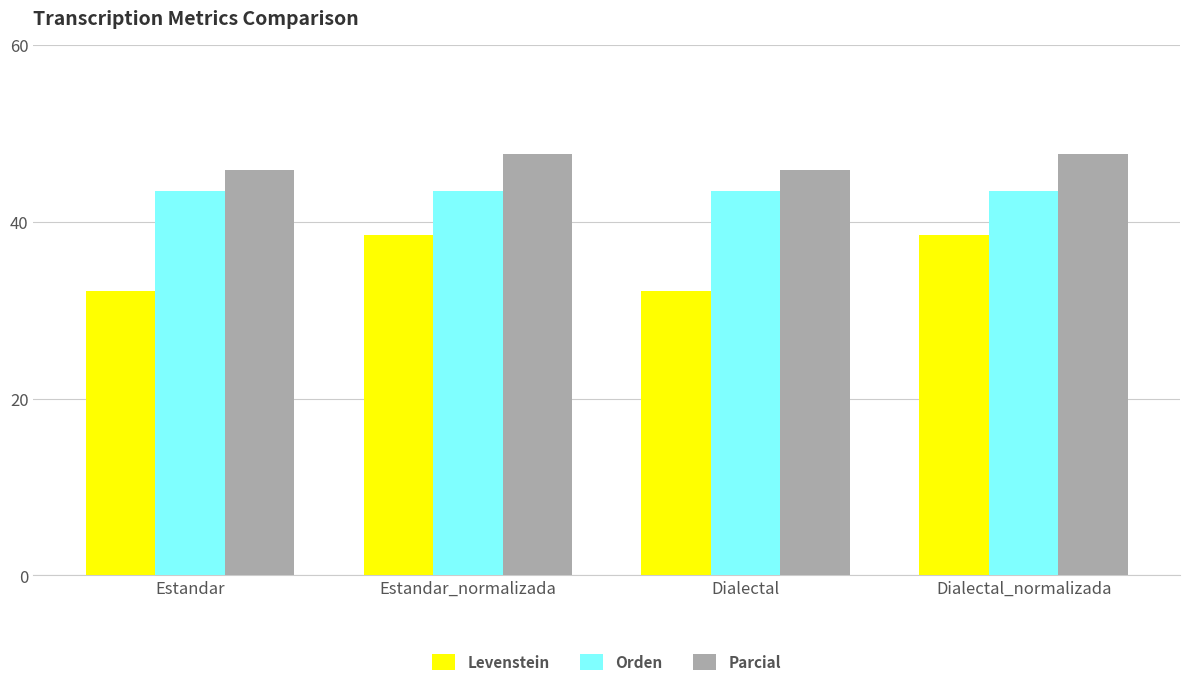

What is the greatest value displayed?

47.6